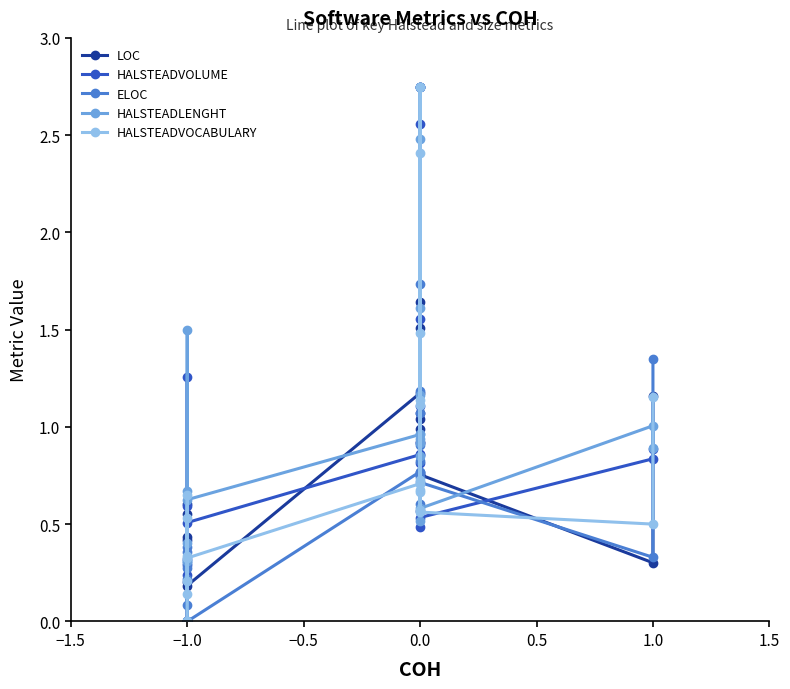

List the series in order of their peak value, lowest first.

LOC, HALSTEADVOLUME, ELOC, HALSTEADLENGHT, HALSTEADVOCABULARY